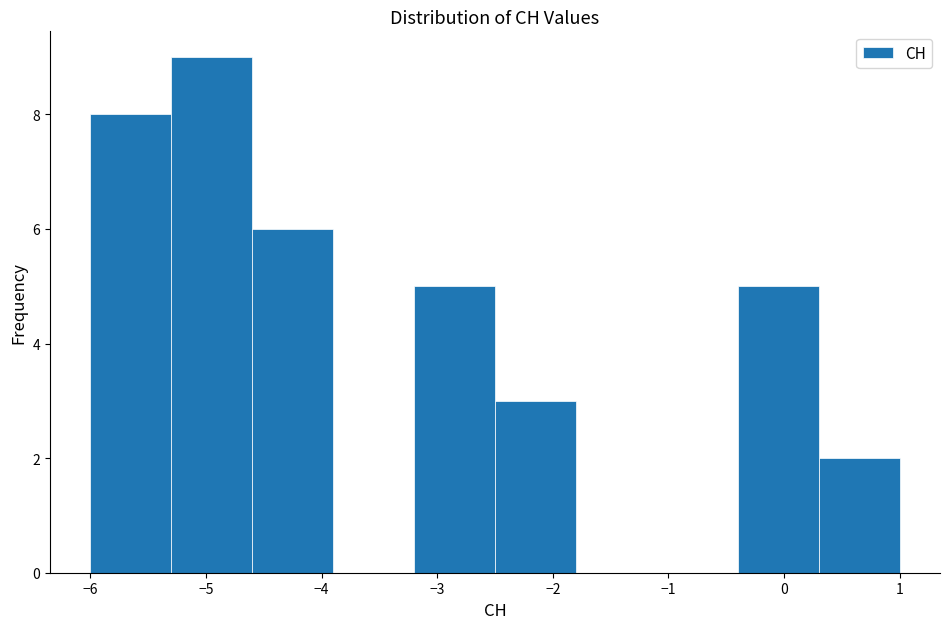

Reading left to right, list every bar in this chart as the range it spans on the x-axis followed by its height. The values are not printed on the chart, so give them approximately, as read against the axis.

-6.0 to -5.3: 8
-5.3 to -4.6: 9
-4.6 to -3.9: 6
-3.9 to -3.2: 0
-3.2 to -2.5: 5
-2.5 to -1.8: 3
-1.8 to -1.1: 0
-1.1 to -0.4: 0
-0.4 to 0.3: 5
0.3 to 1.0: 2